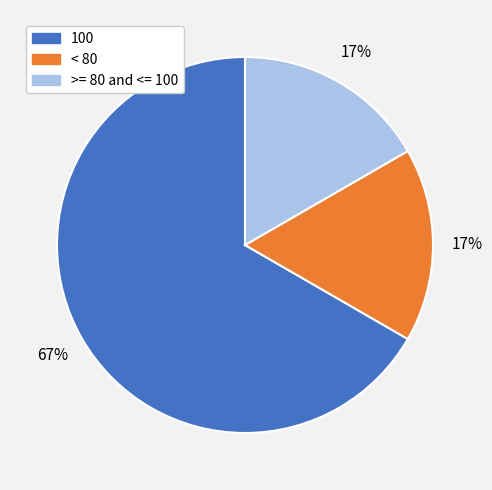

To the nearest percent, what percentage of the pie is < 80?

17%